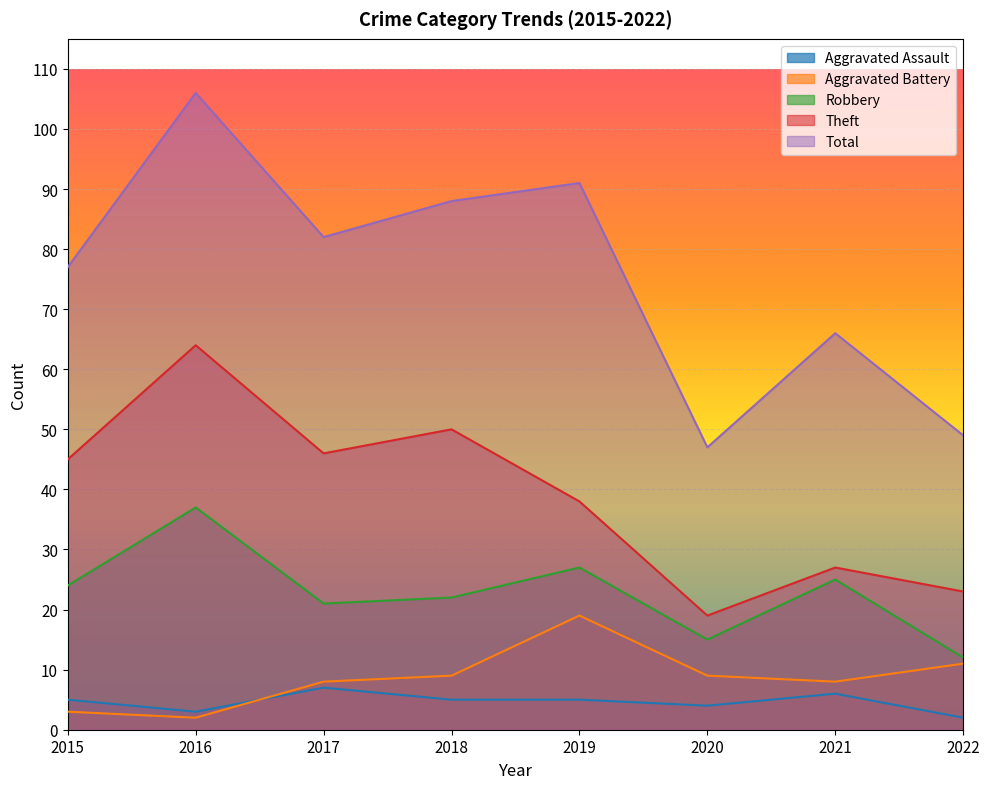

How many lines are shown in the chart?

5